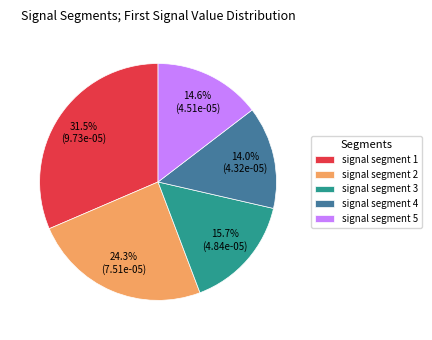

What percentage is the signal segment 3 slice, to the nearest percent?

16%